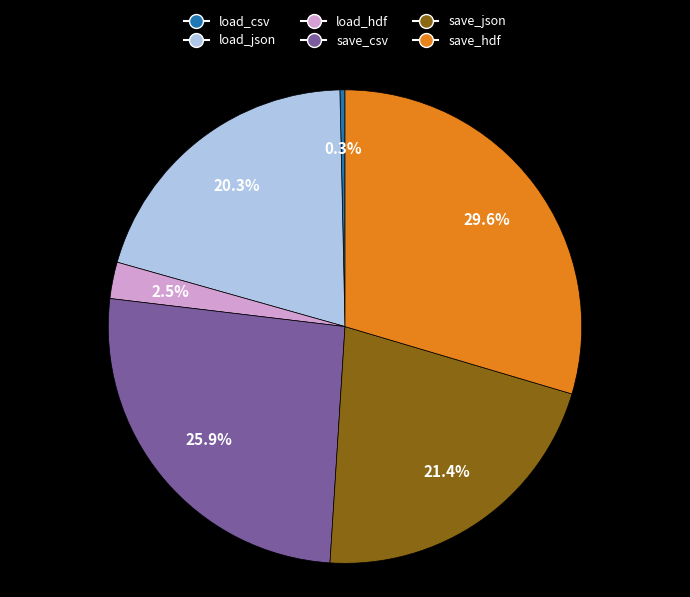

What is the smallest slice in the pie chart?

load_csv